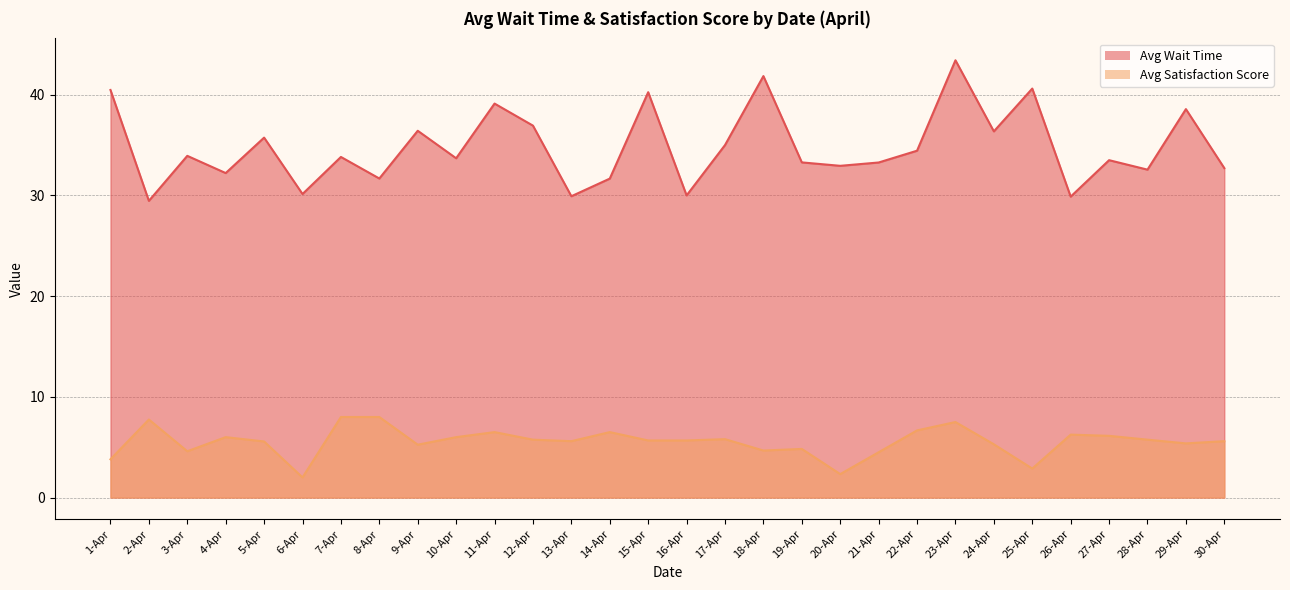

What is the difference between the maximum and minimum values in the Avg Wait Time series?

14.0